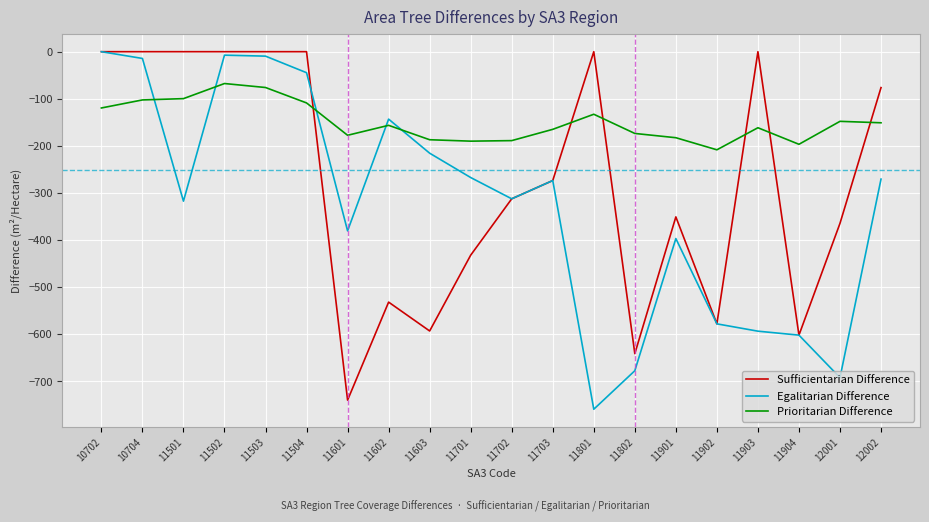

Does the chart have visible grid lines?

Yes